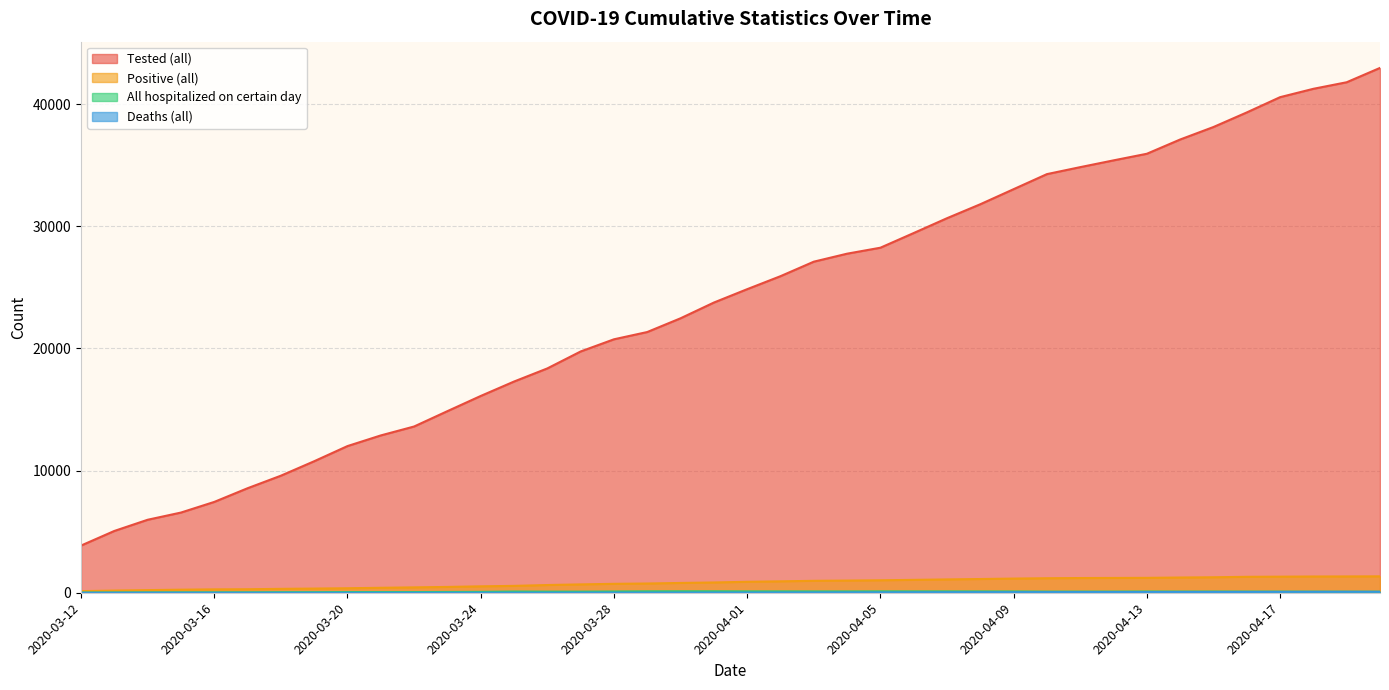

The value of All hospitalized on certain day at 2020-04-02 is 181. True or false?

False